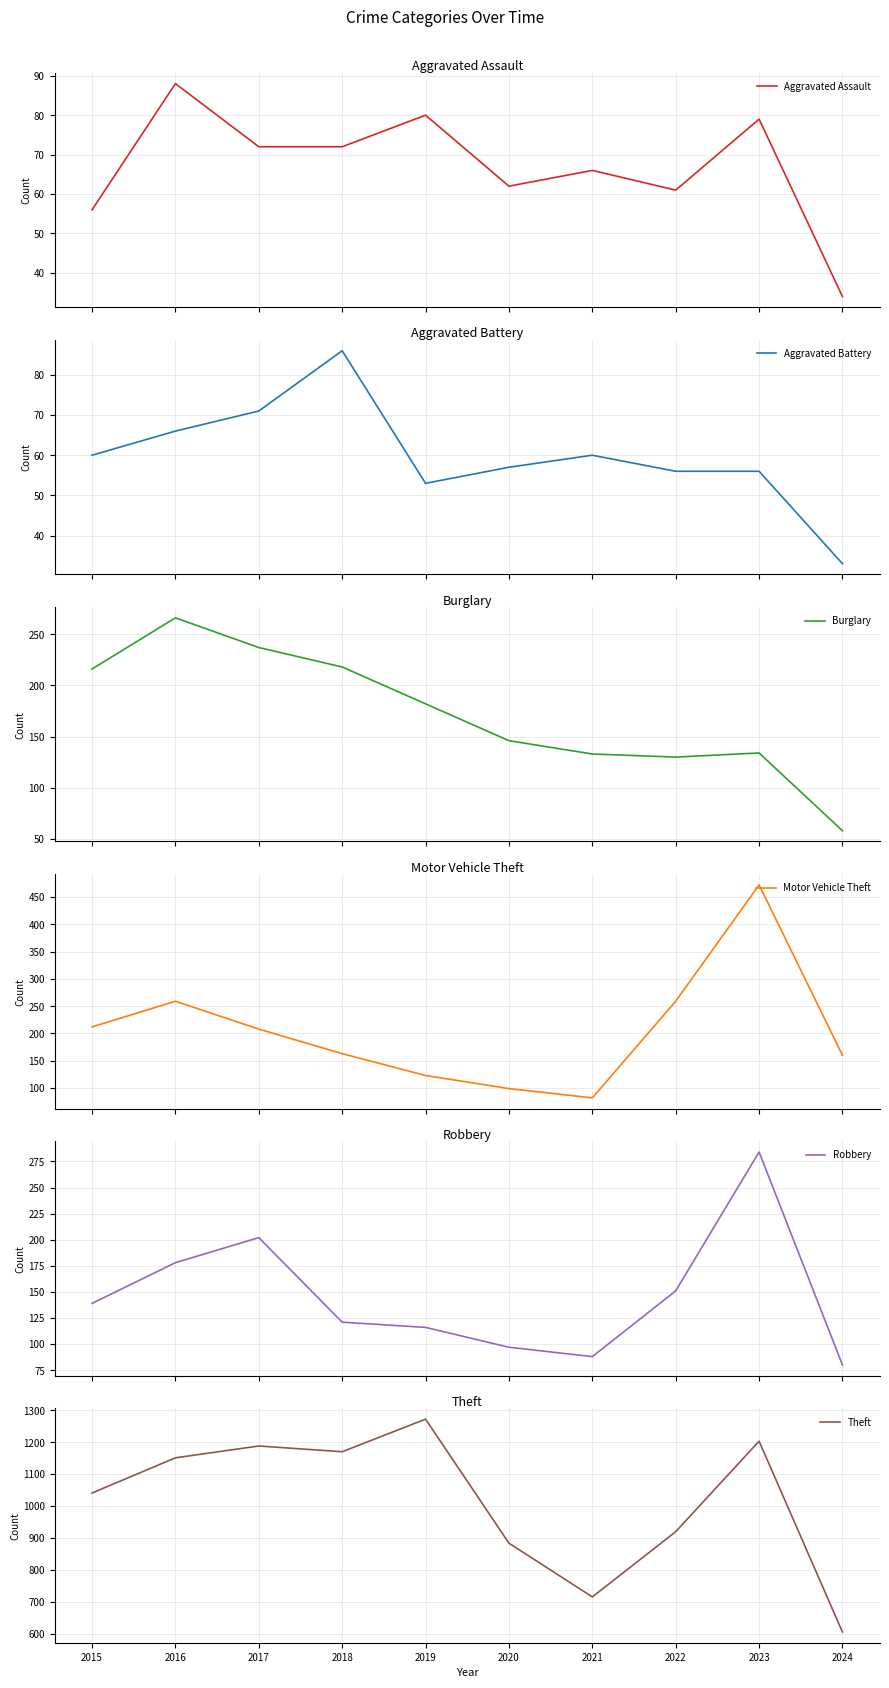

List the labels in order of Burglary value, largest first.

2016, 2017, 2018, 2015, 2019, 2020, 2023, 2021, 2022, 2024